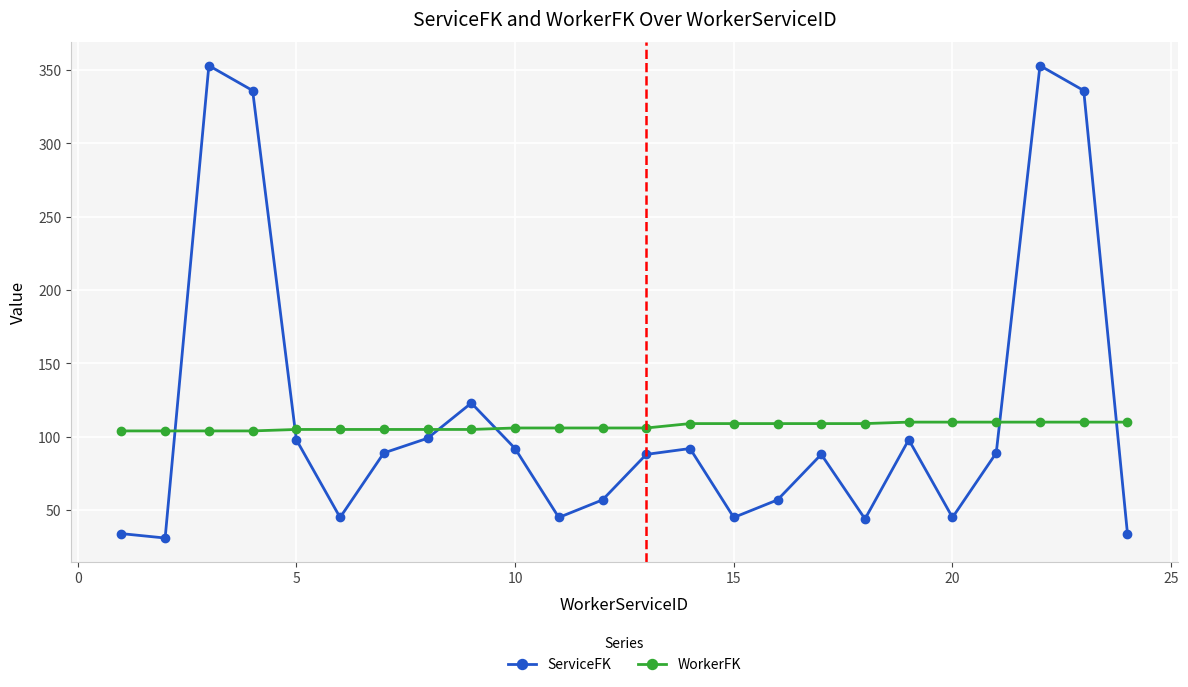

What is the value of the ServiceFK point at the 13th from the left?

88